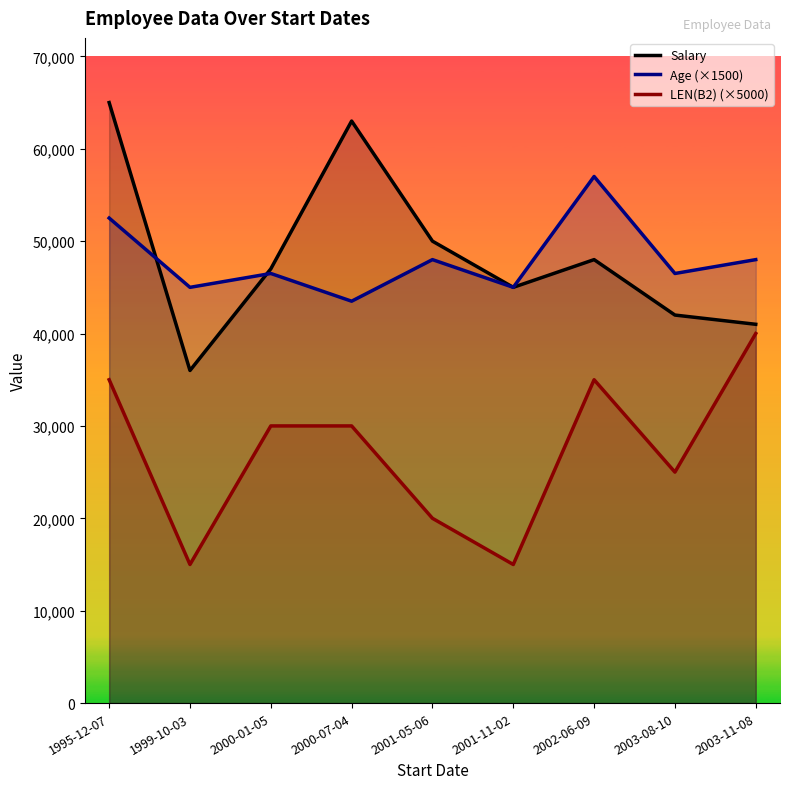

What is the total value across all series at 2000-01-05?

123500